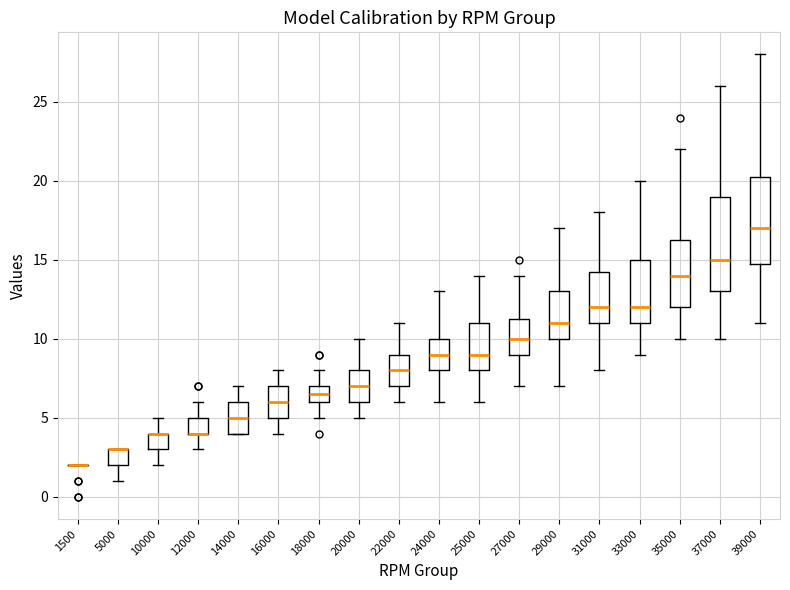

Comparing the boxes themselves (not the whiskers), which one is the tallest?

37000